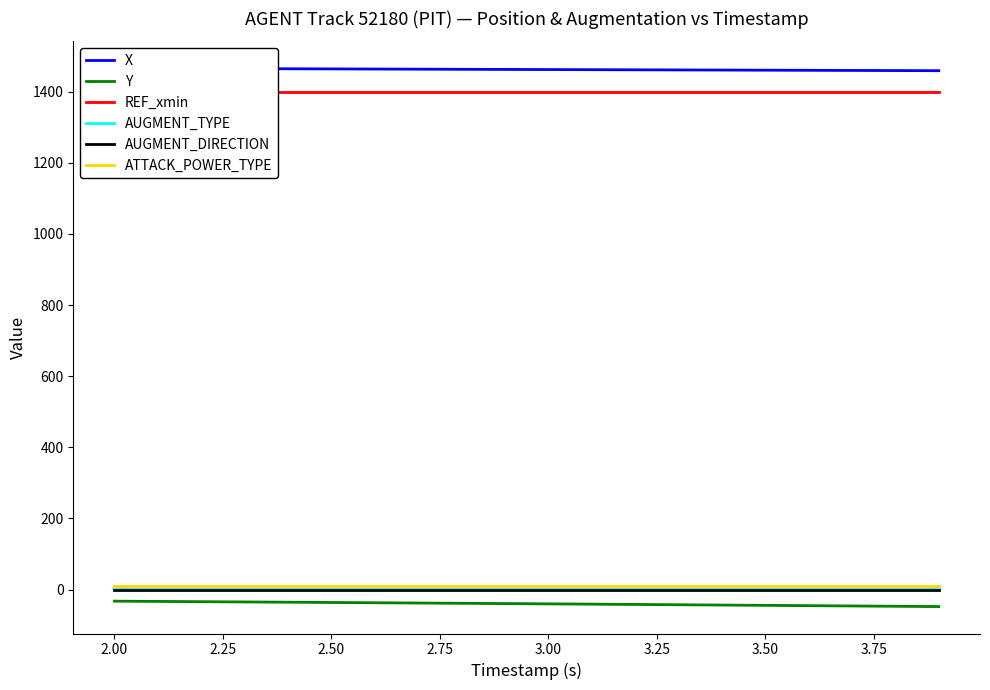

What is the minimum value shown in the chart?

-47.8